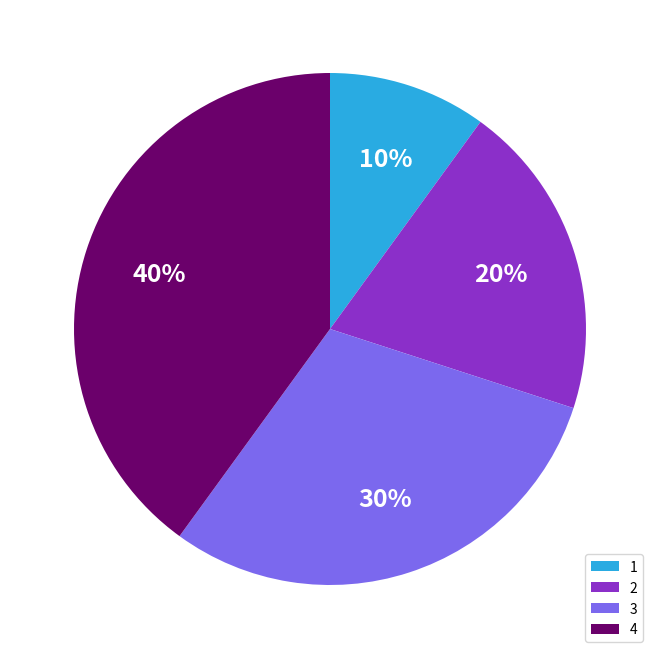

Do 1 and 2 together represent more than half of the pie?

No